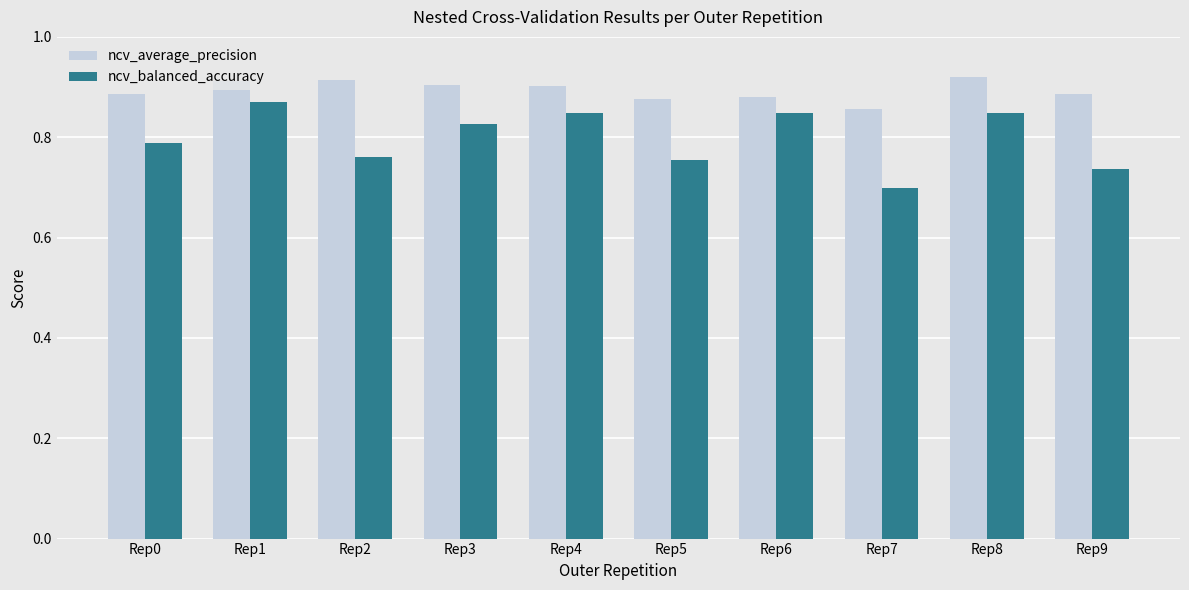

Count the number of categories in the chart.

10